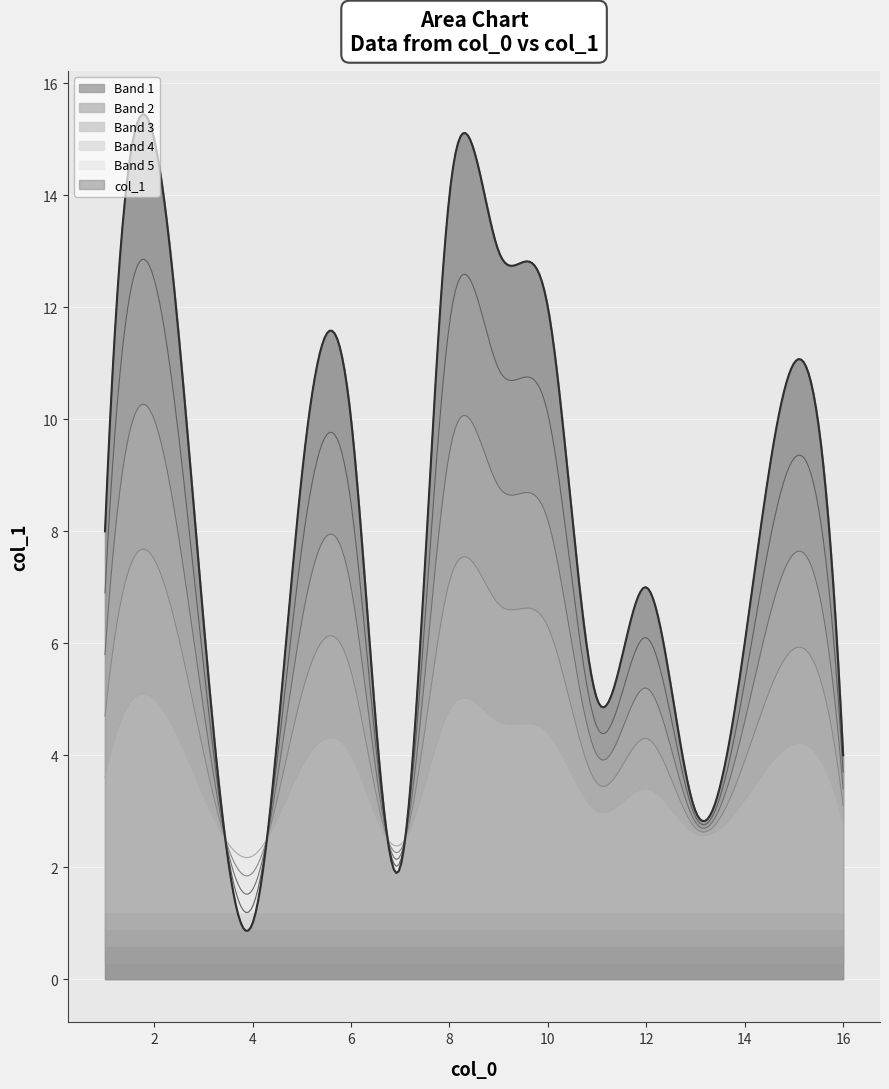

What is the maximum value shown in the chart?

15